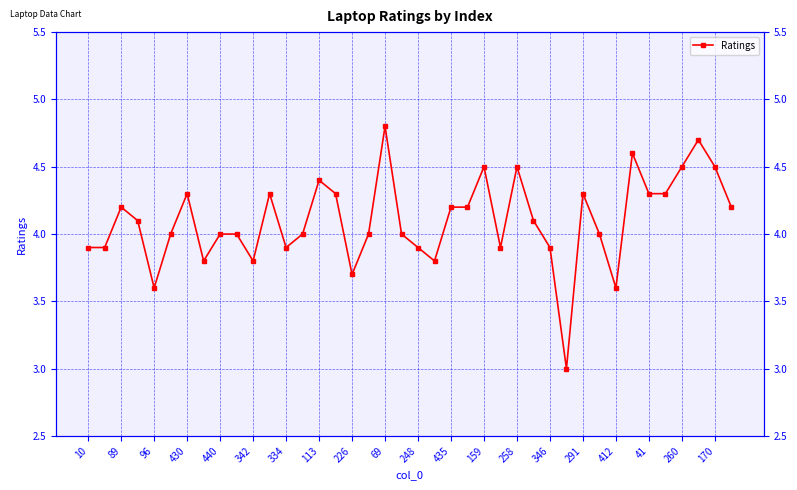

Which label corresponds to the smallest value in the chart?

29